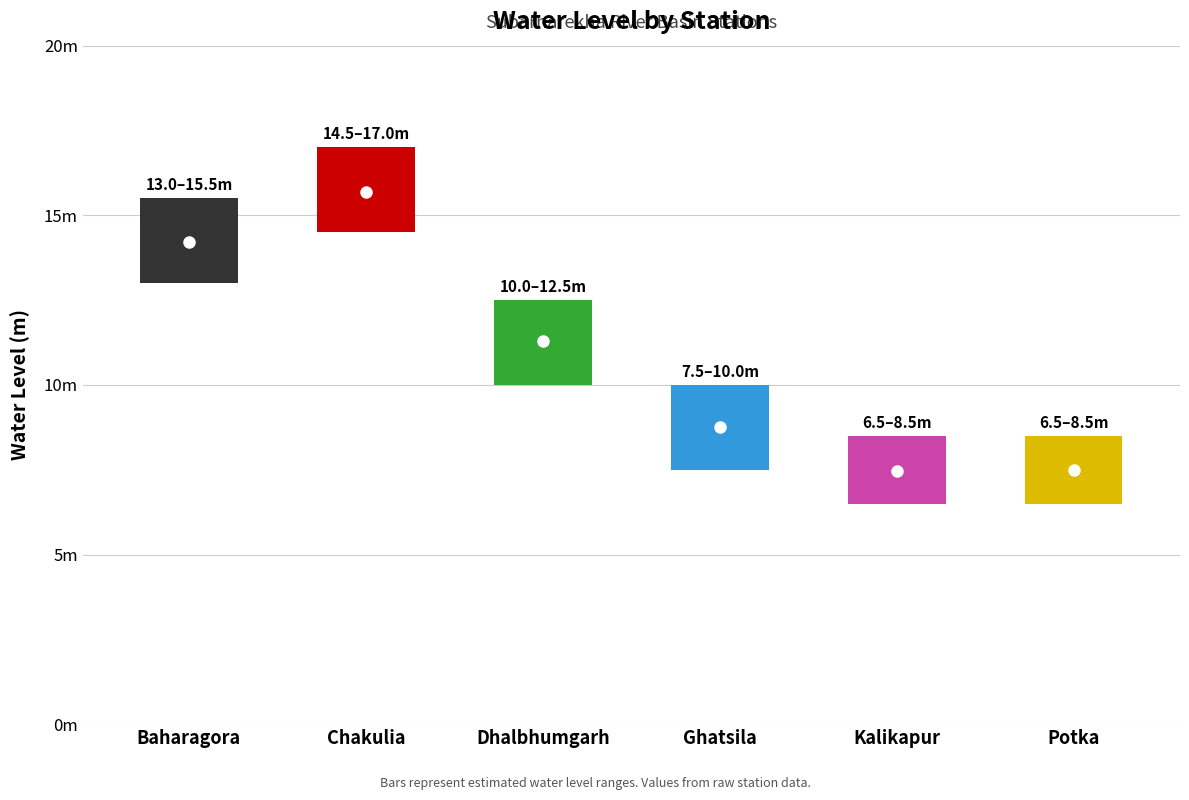

Where is the first local maximum?

Chakulia